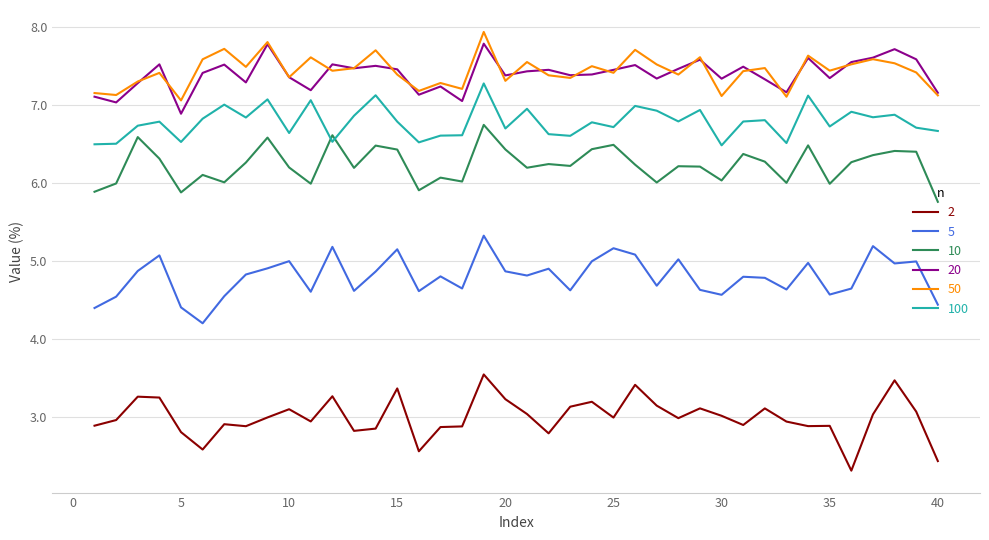

Which series has the widest spread of values?

2